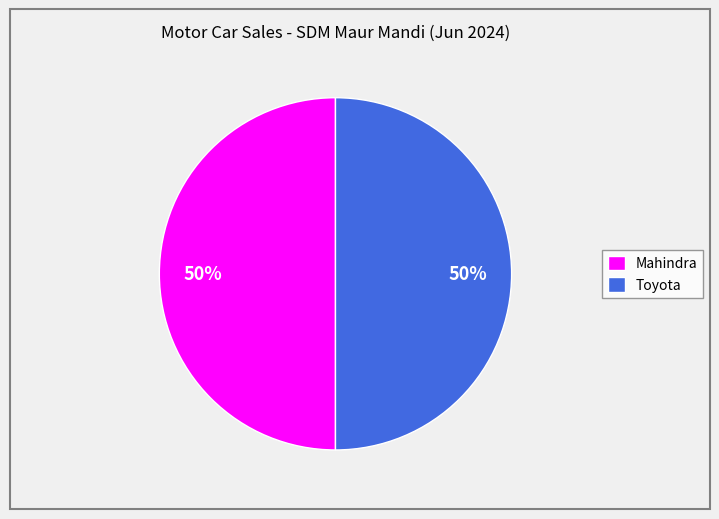

Is it true that Mahindra is 50% of the pie?

True